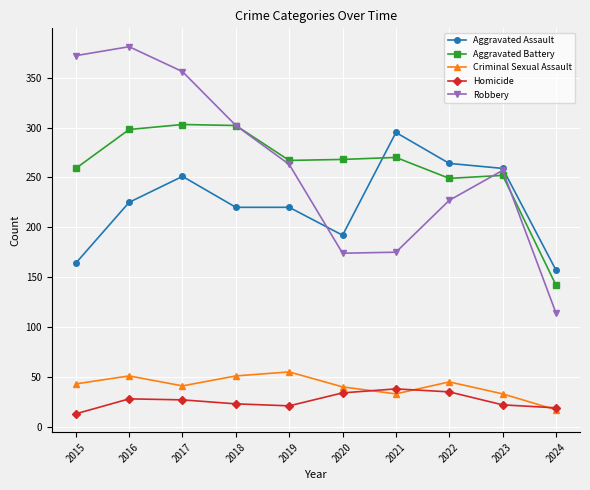

What value does the Aggravated Assault series have at 2022, to the nearest 50?

250